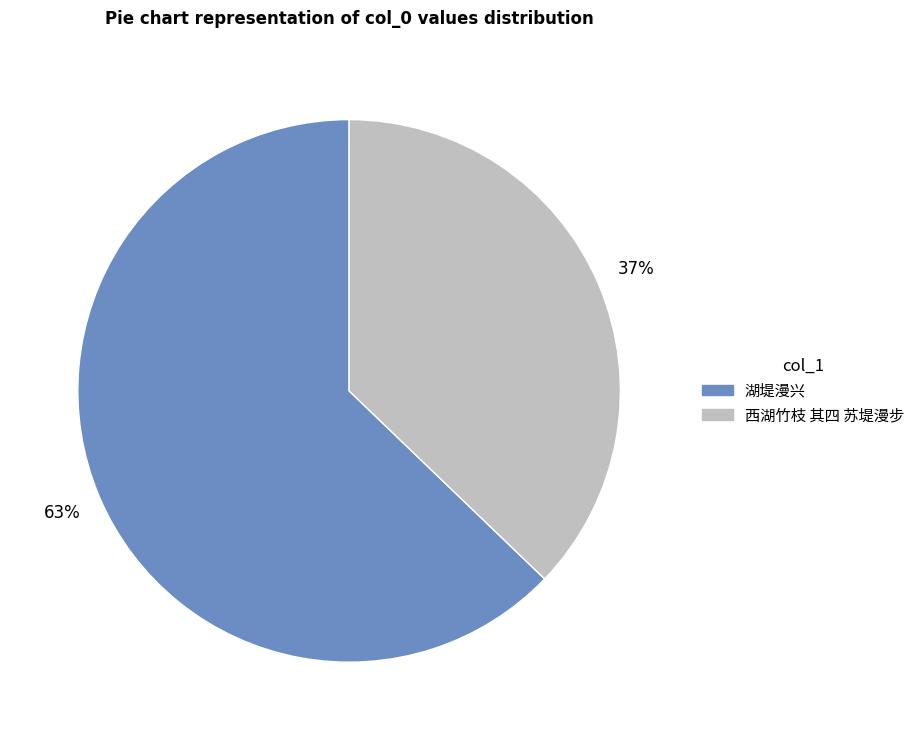

To the nearest percent, what portion does 湖堤漫兴 represent?

63%